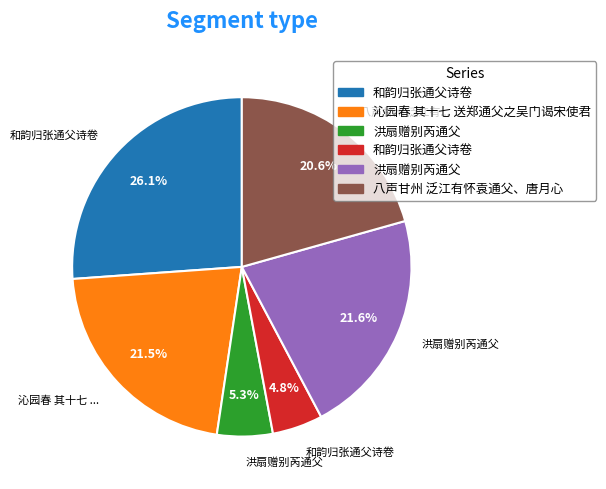

Is there any slice that represents more than half of the pie?

No